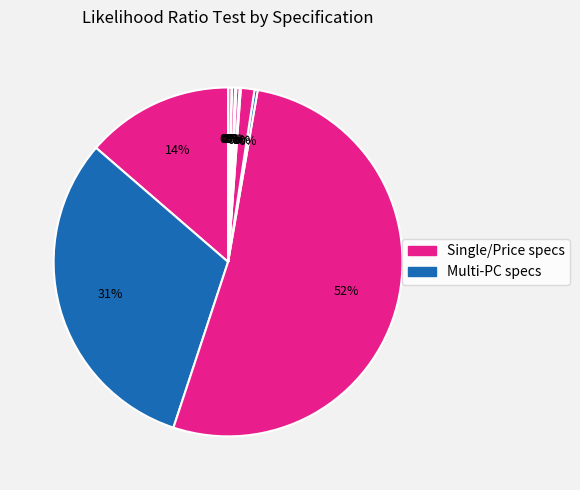

To the nearest percent, what is the difference between the largest and smallest slice percentages?

52%